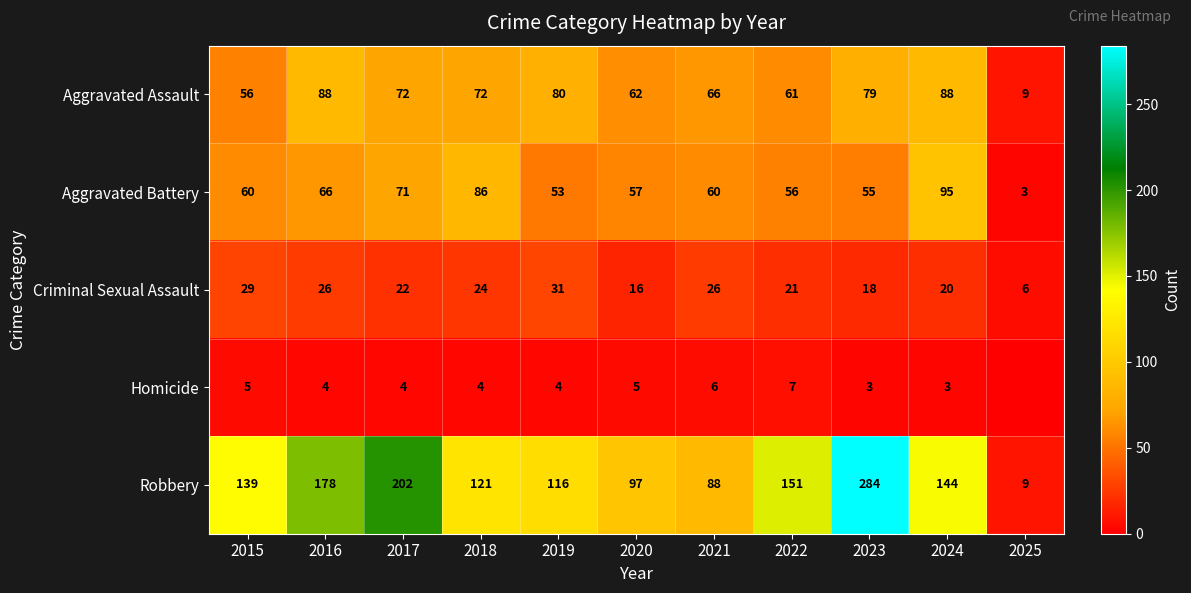

The Aggravated Battery series shows 56 at 2022. True or false?

True